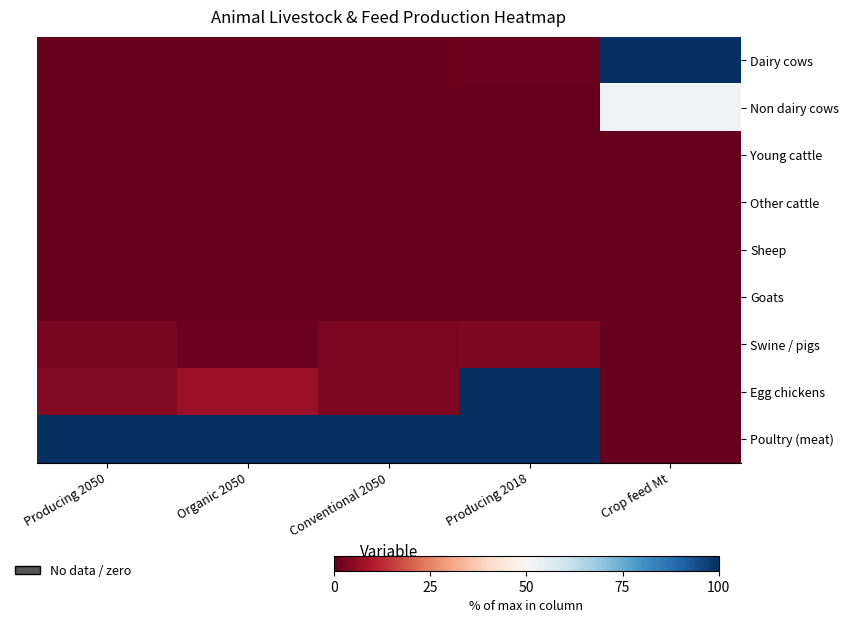

Between Conventional 2050 and Producing 2018, which series saw the biggest shift?

Egg chickens